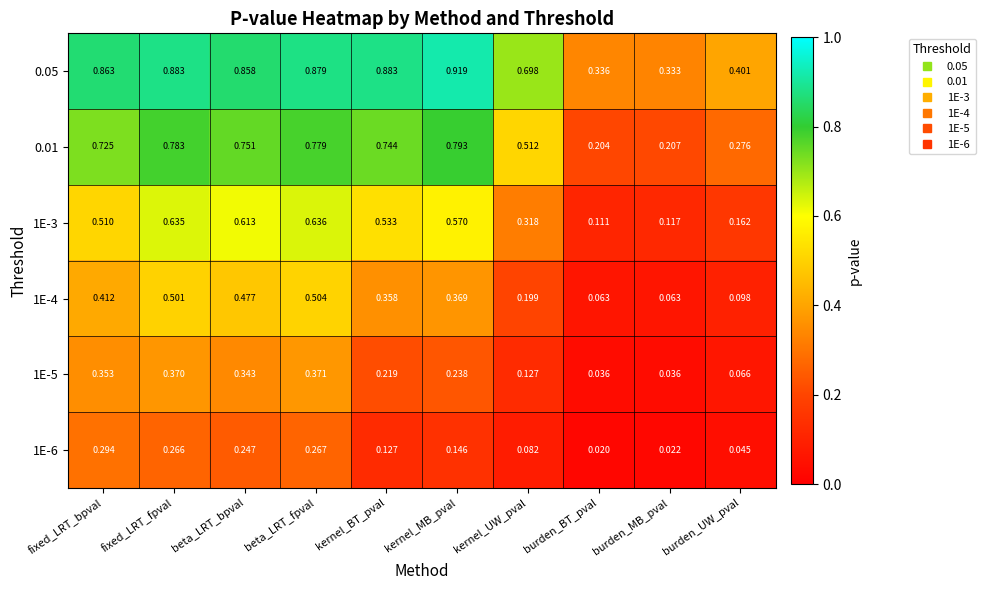

Which series has the largest total across all categories?

0.05